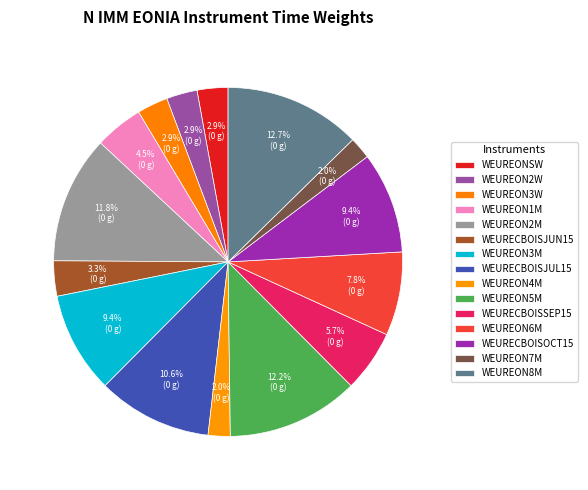

How many segments does this pie chart have?

15